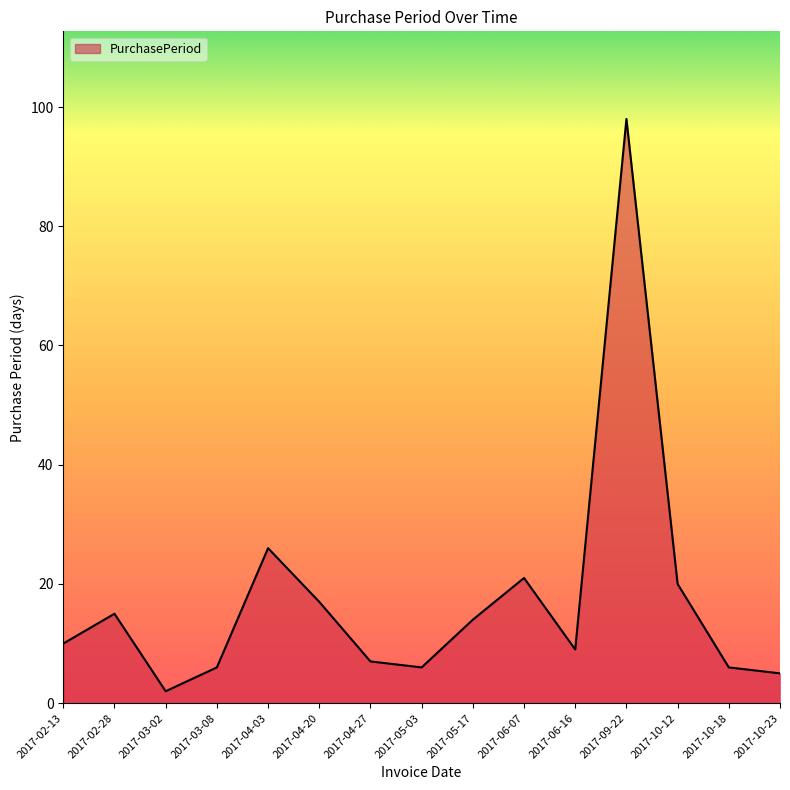

Reading left to right, extract all data points from this chart.

2017-02-13=10	2017-02-28=15	2017-03-02=2	2017-03-08=6	2017-04-03=26	2017-04-20=17	2017-04-27=7	2017-05-03=6	2017-05-17=14	2017-06-07=21	2017-06-16=9	2017-09-22=98	2017-10-12=20	2017-10-18=6	2017-10-23=5